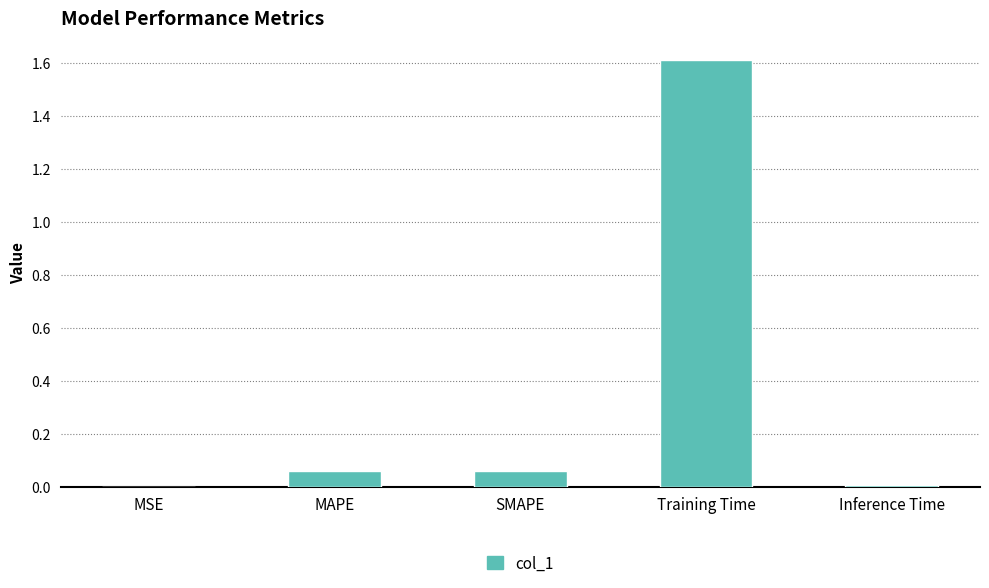

Is it true that the value at SMAPE is 0.0?

False